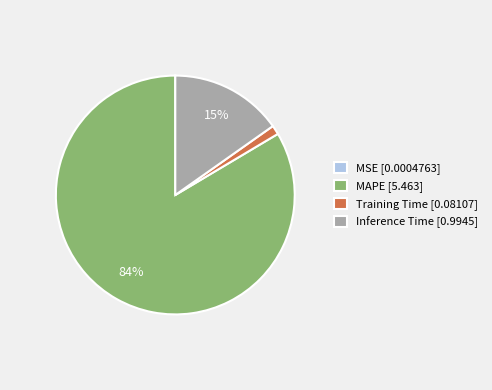

Is there a majority slice in this chart?

Yes